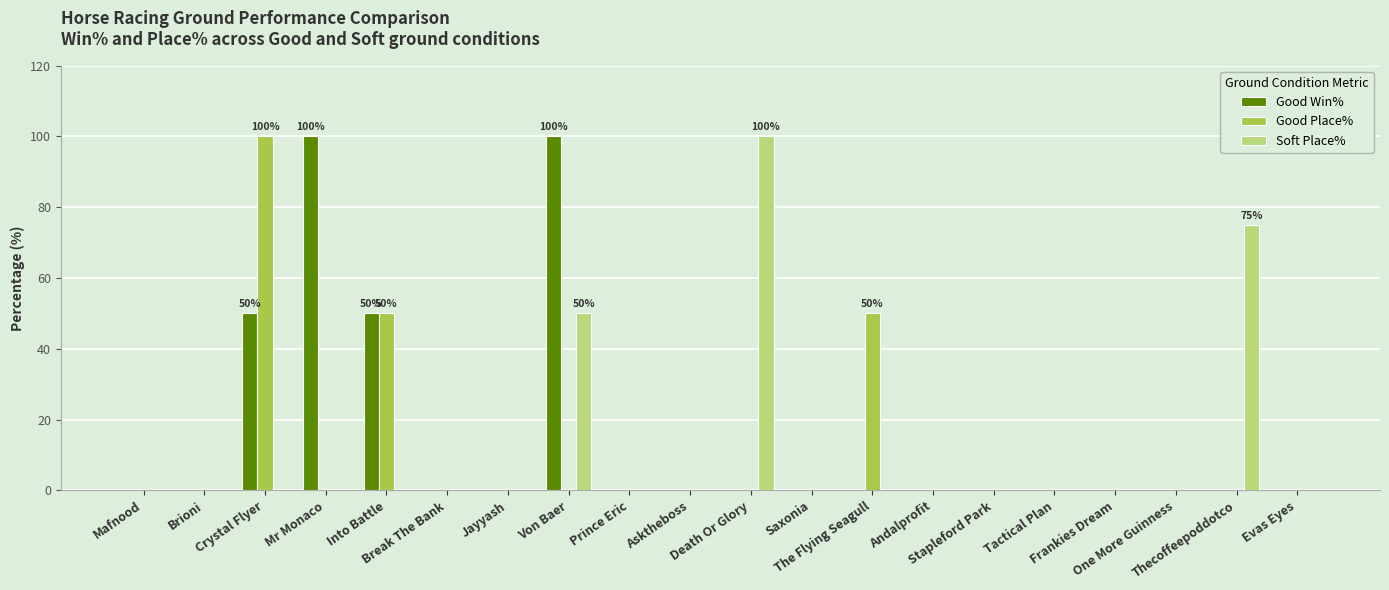

Are the bars grouped side by side (vs. stacked)?

Yes